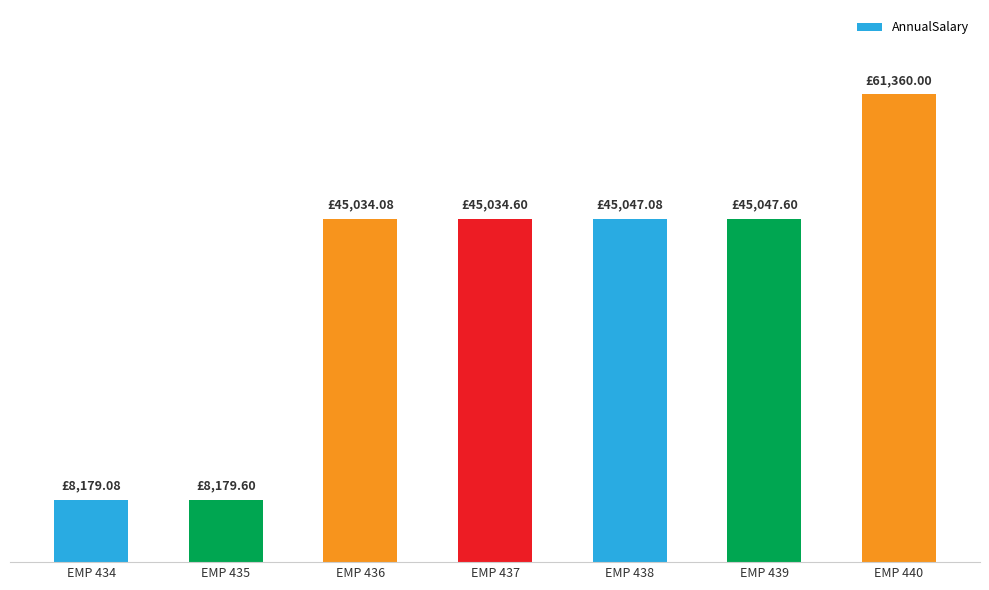

List the labels in order of value, smallest first.

EMP 434, EMP 435, EMP 436, EMP 437, EMP 438, EMP 439, EMP 440